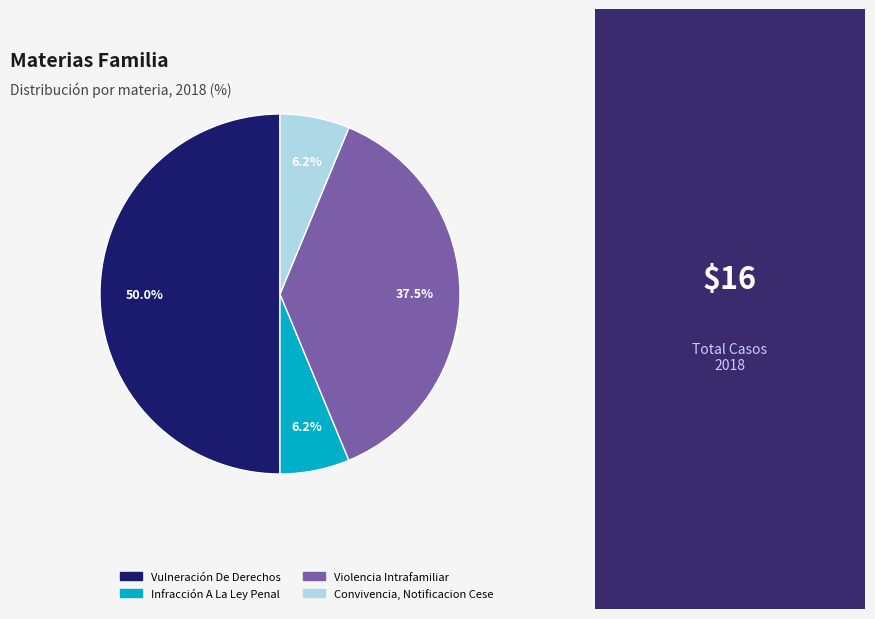

Which has a higher value, Infracción A La Ley Penal or Violencia Intrafamiliar?

Violencia Intrafamiliar